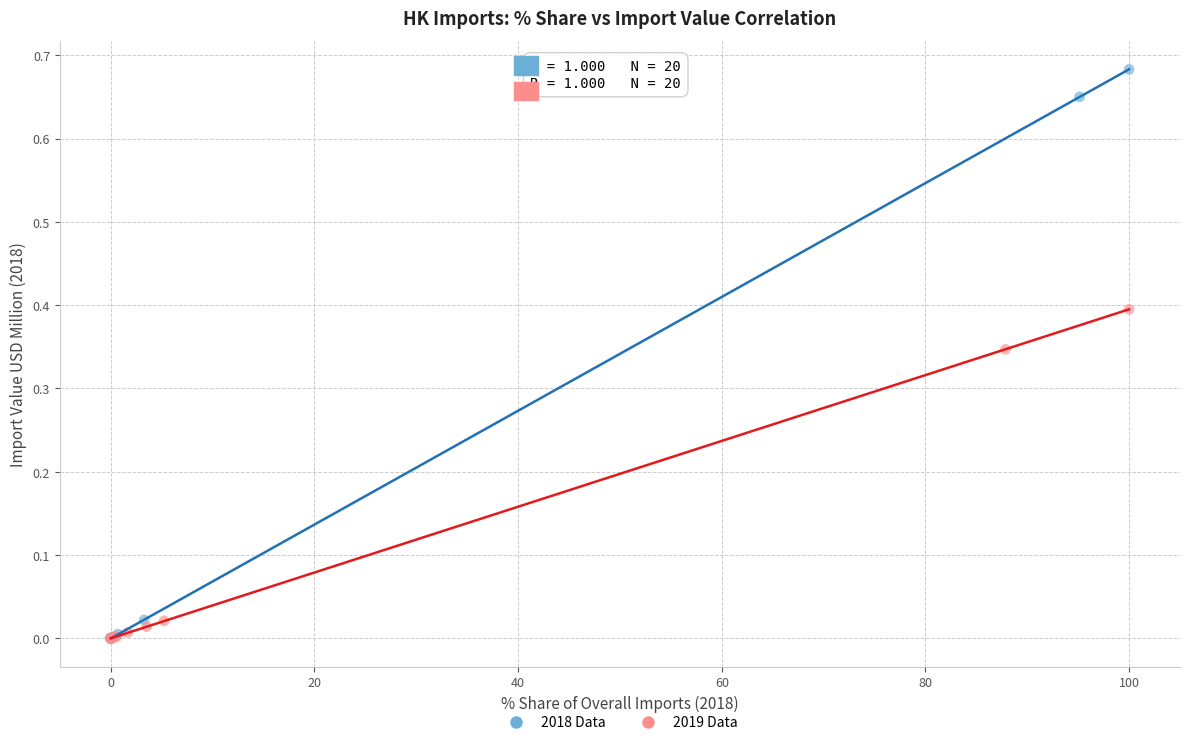

What are all the series names shown in the legend?

2018 Data, 2019 Data